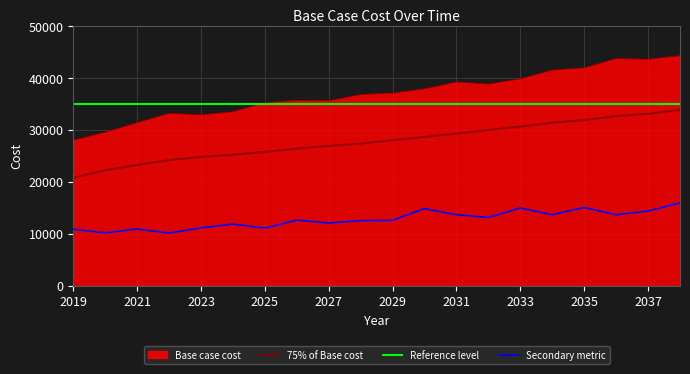

At which label is the value closest to 27304?

2028